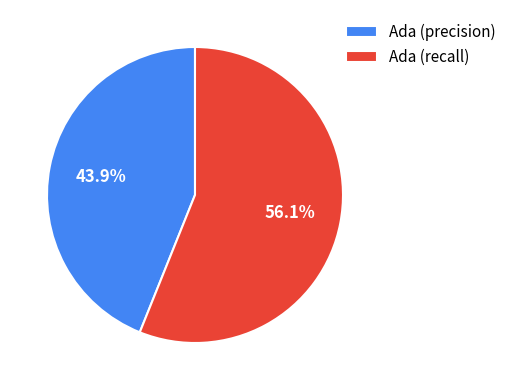

Rank the categories by value from highest to lowest.

Ada (recall), Ada (precision)